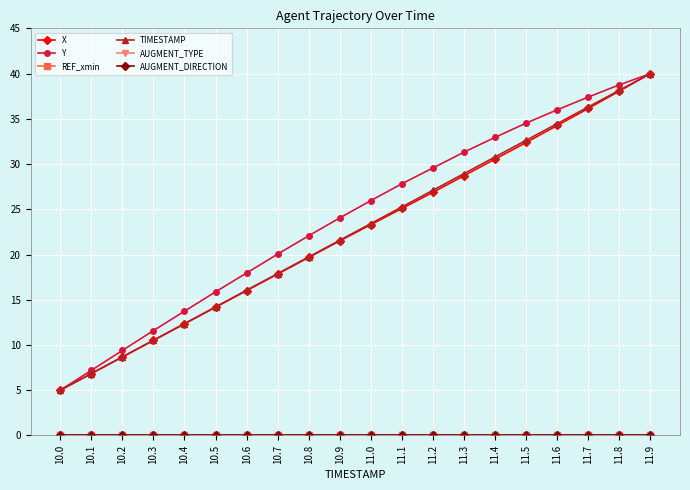

What is the value of the X point at the 9th from the left?

19.7